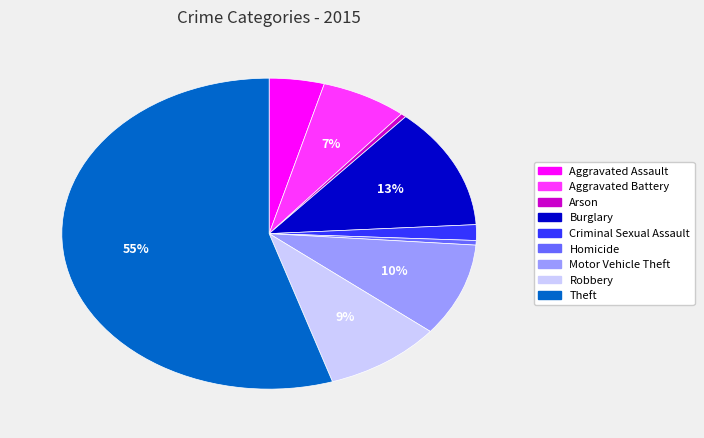

Between Aggravated Assault and Criminal Sexual Assault, which is larger?

Aggravated Assault